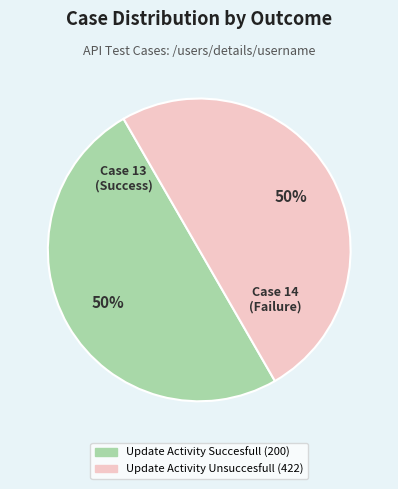

Combined, do Update Activity Succesfull (200) and Update Activity Unsuccesfull (422) account for over 50%?

Yes